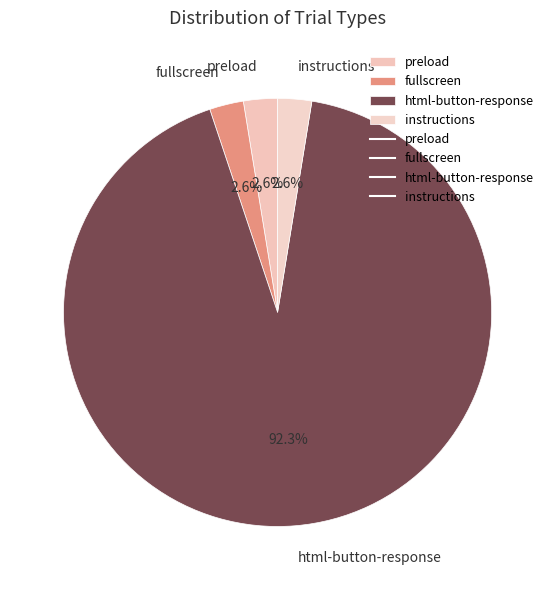

Does any single category account for the majority?

Yes